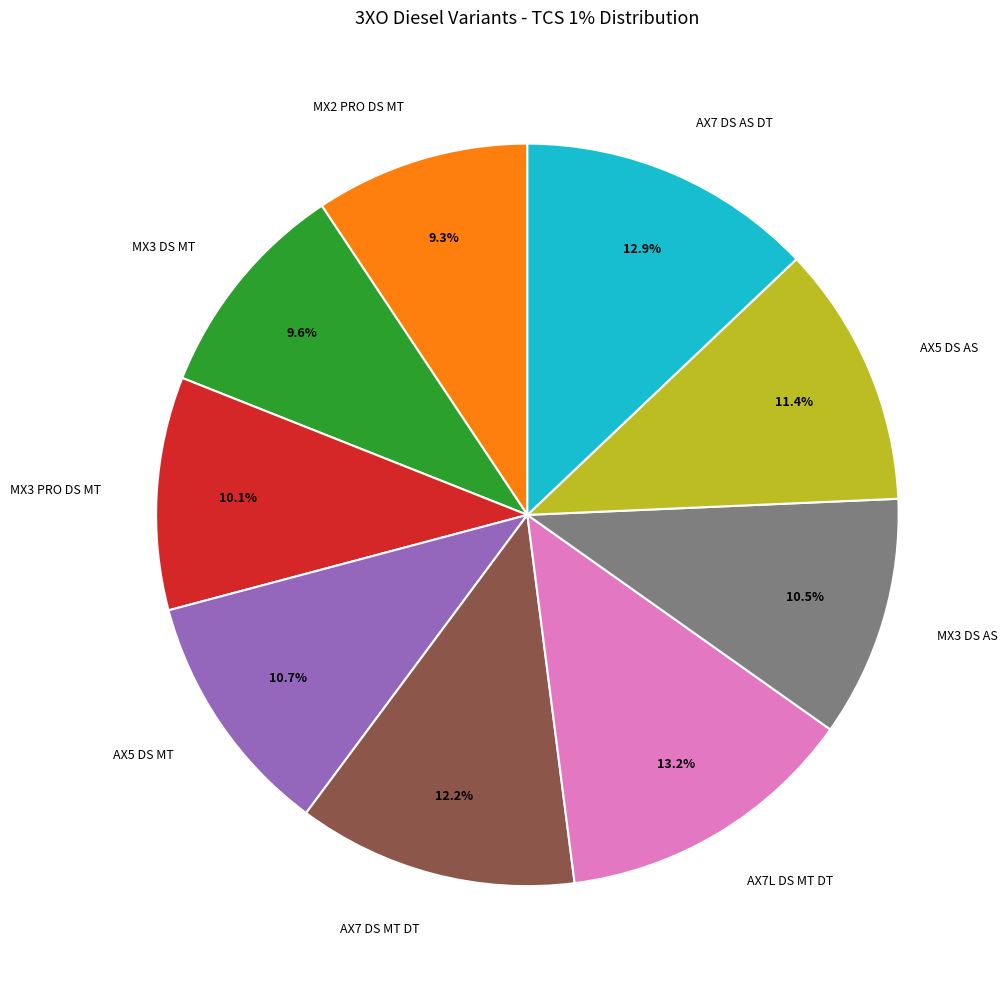

To the nearest percent, what is the average slice percentage?

11%